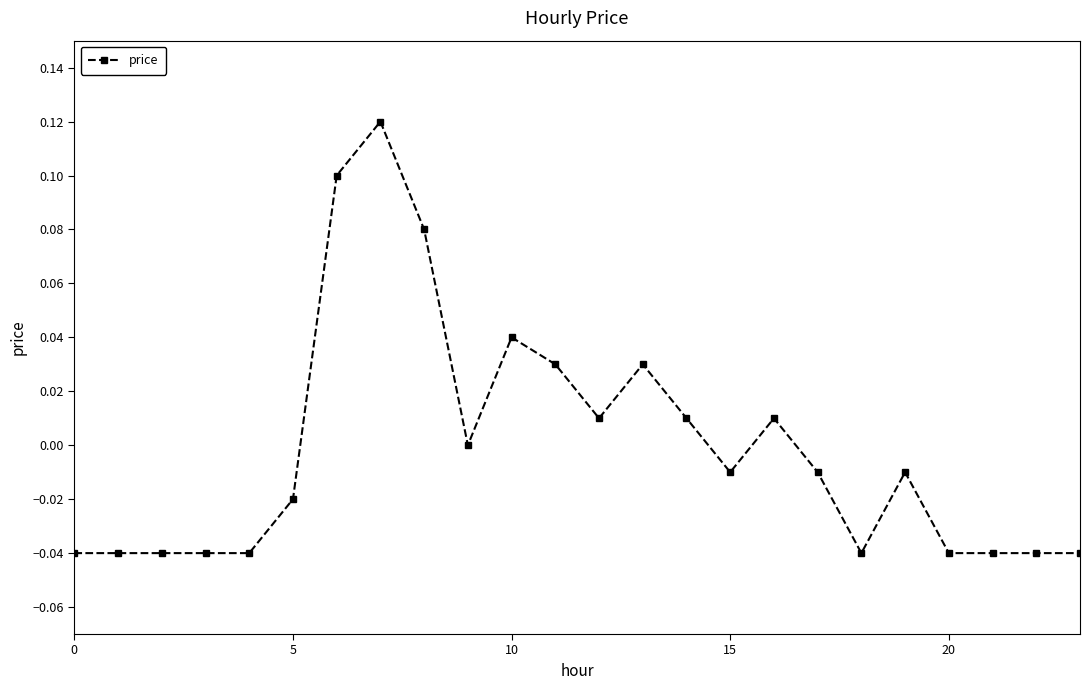

Where is the first local minimum?

9